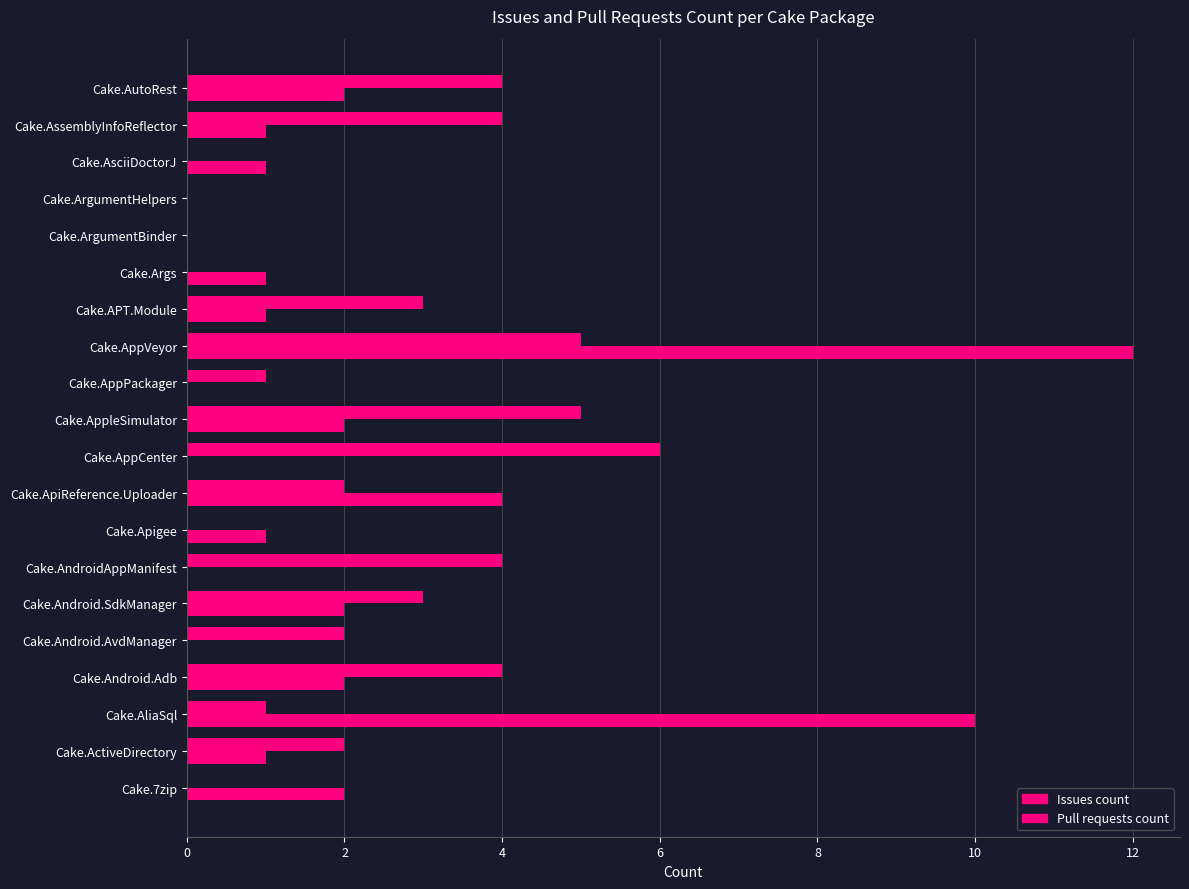

Count the number of data series in this chart.

2